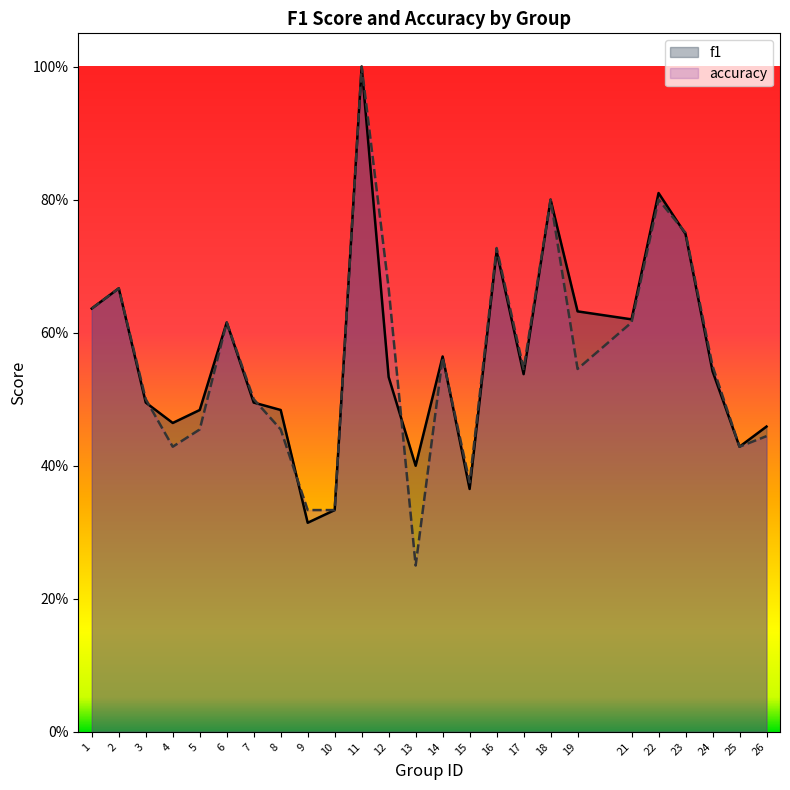

In f1, how many points are higher than both neighbors (excluding endpoints)?

7